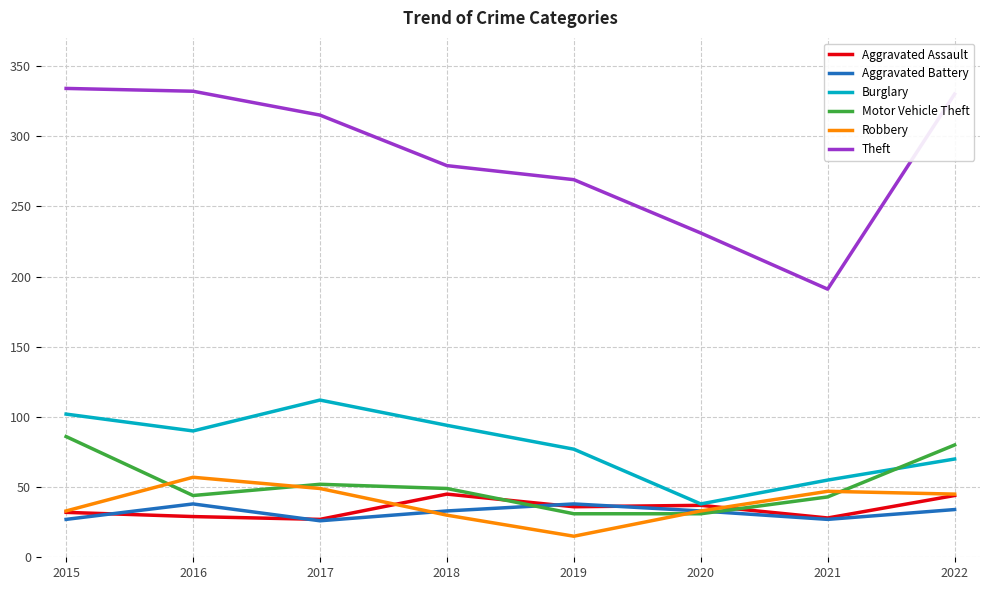

Between 2015 and 2019, which series saw the biggest shift?

Theft